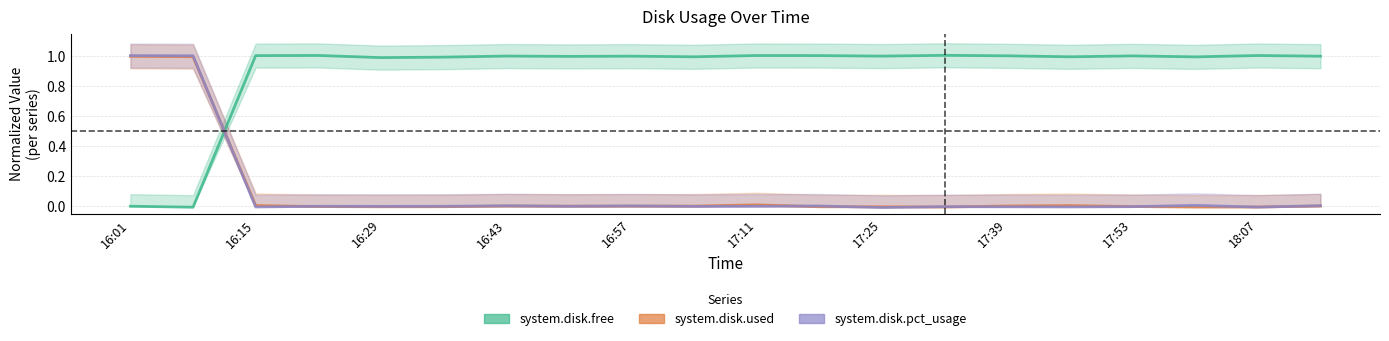

At 16:43, list the series in order from largest to smallest.

system.disk.free, system.disk.pct_usage, system.disk.used